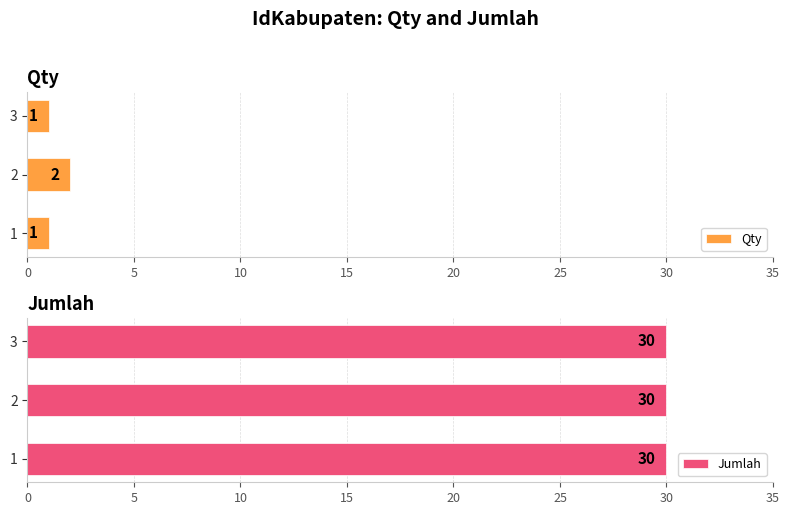

What is the greatest value displayed?

2.0